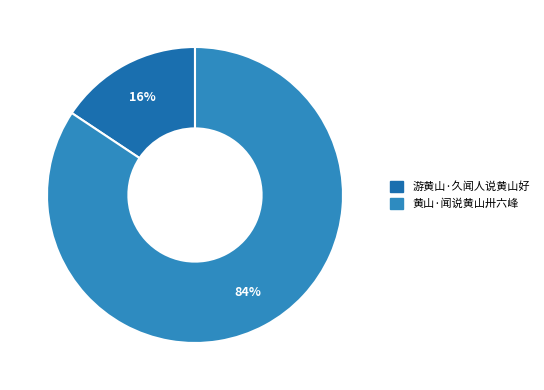

To the nearest percent, what percentage of the pie is 游黄山·久闻人说黄山好?

16%